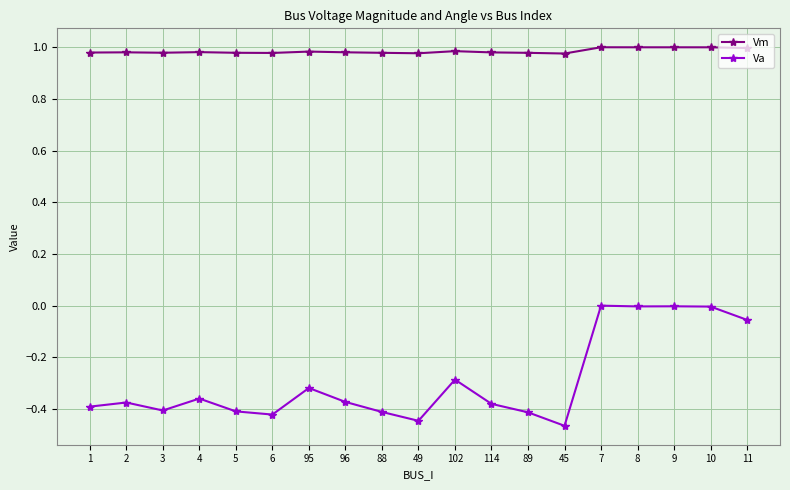

What is the label of the 6th point from the right?

45